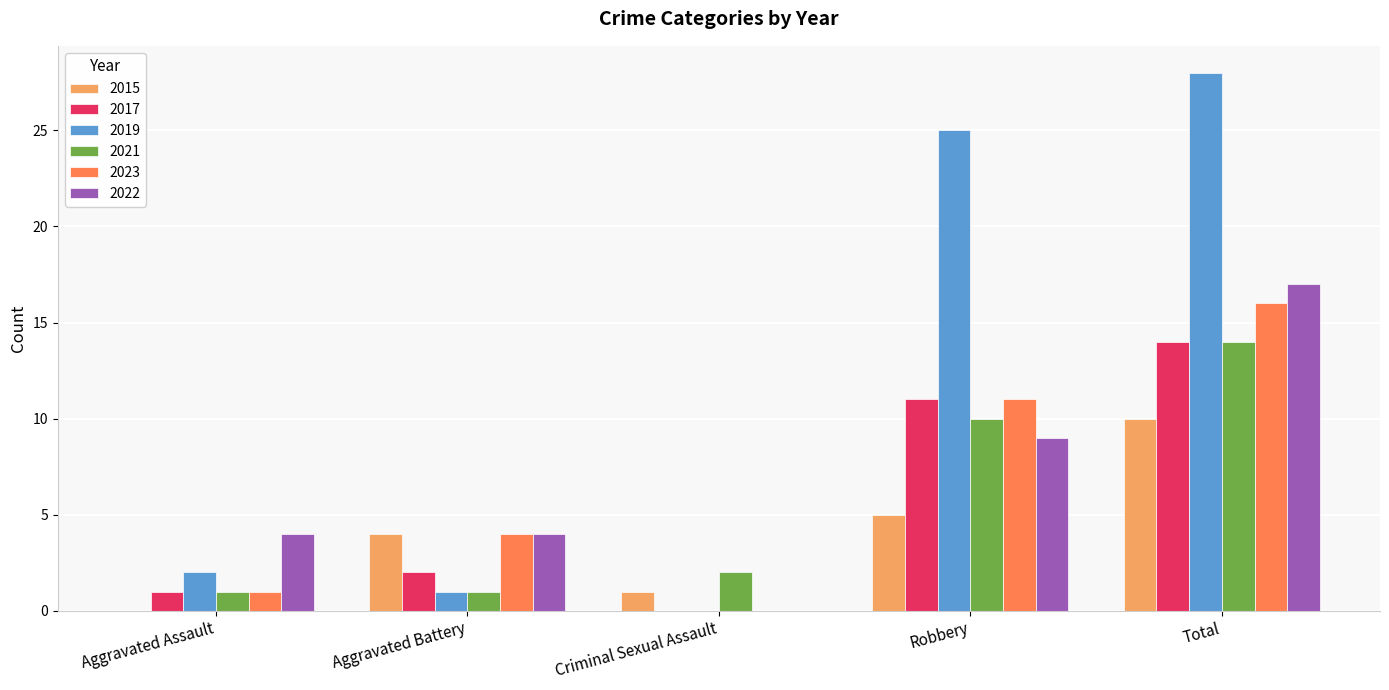

At which category is the sum across all series the highest?

Total